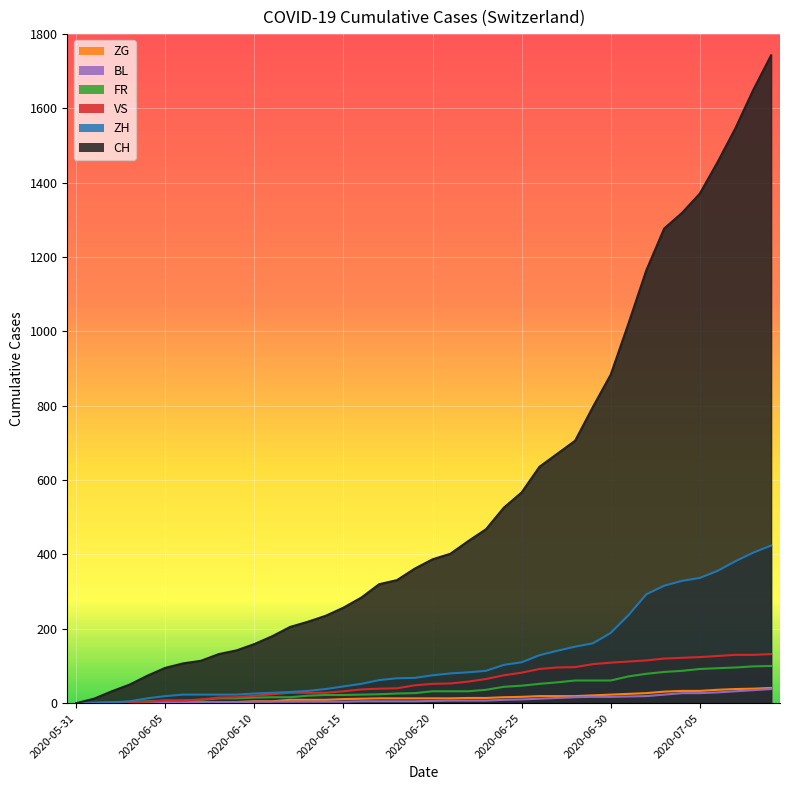

True or false: VS and ZG intersect in this chart.

False